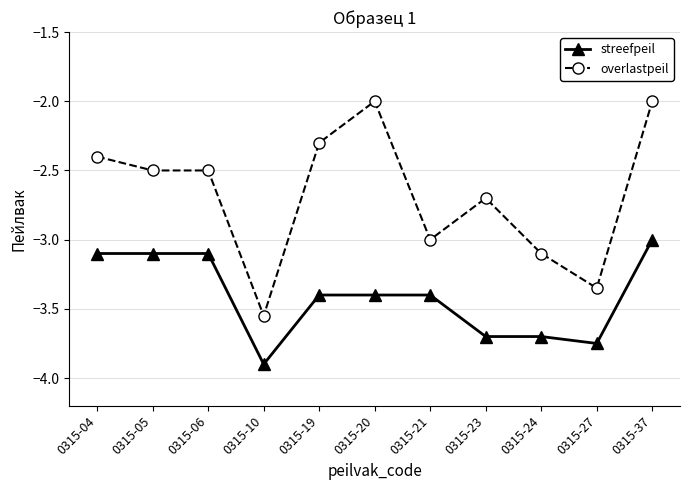

True or false: overlastpeil has more than 0 interior local peaks.

True